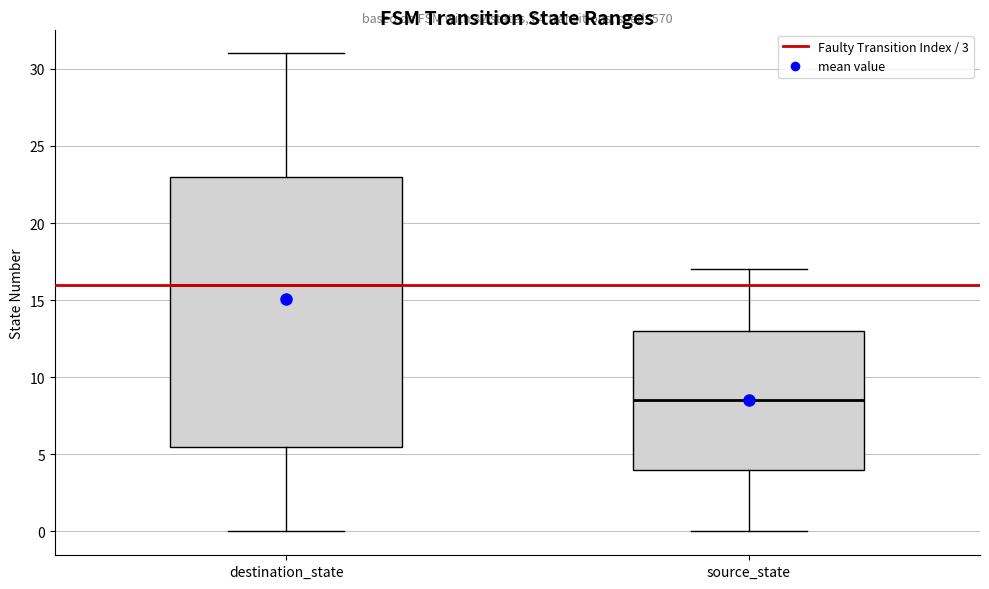

Which box is the tallest, from its lower edge to its upper edge?

destination_state